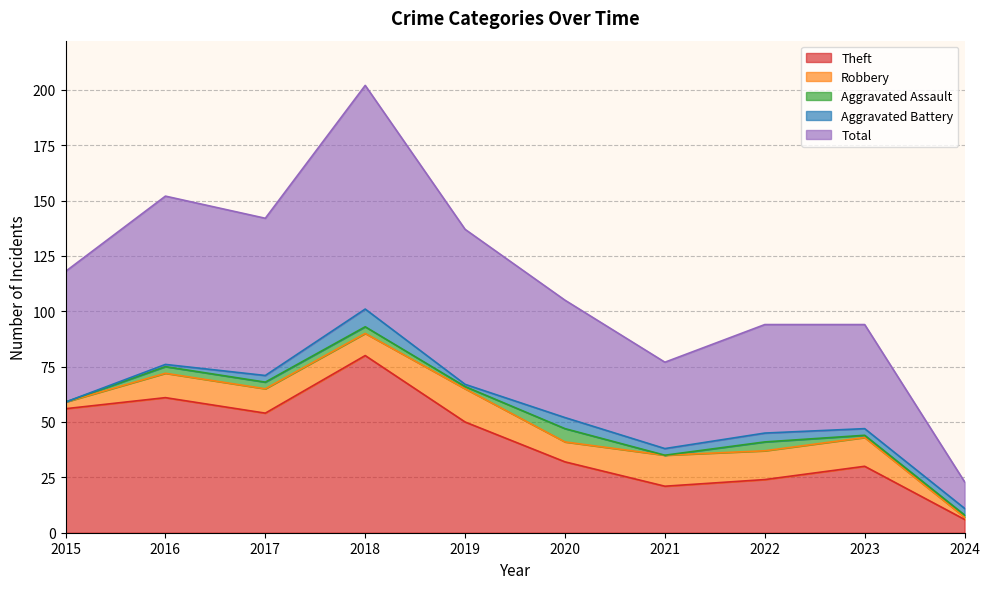

Which series changed the most between 2016 and 2023?

Theft